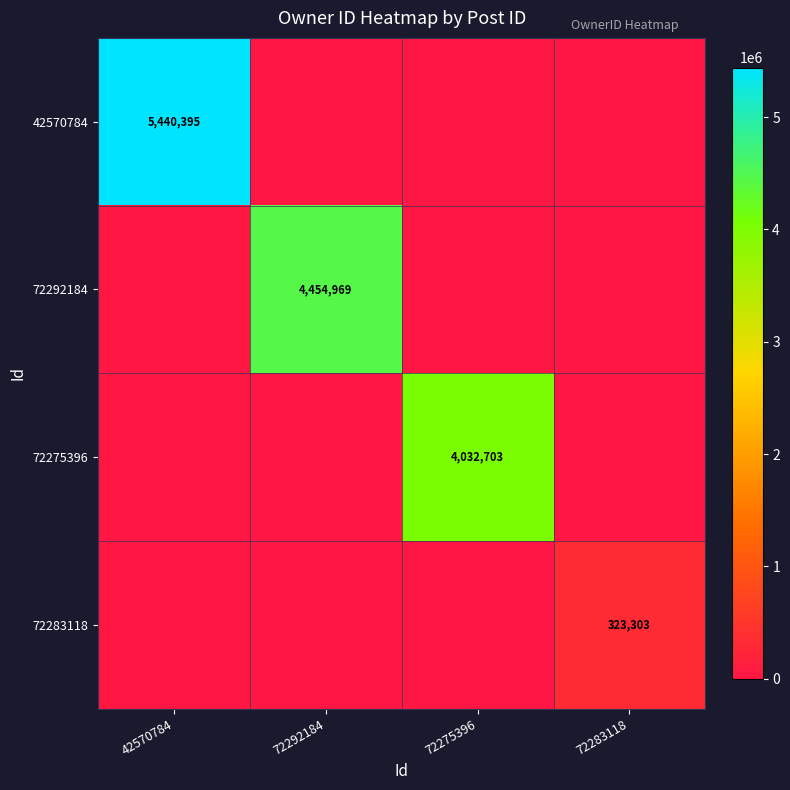

What is the total value across all series at 72275396?

4032703